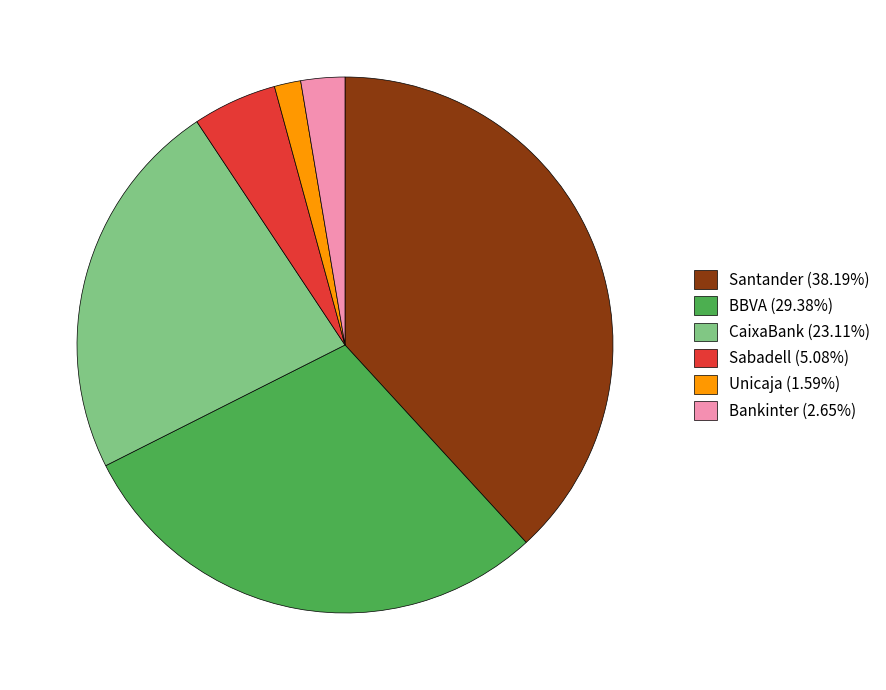

Is it true that Sabadell is 5% of the pie?

True